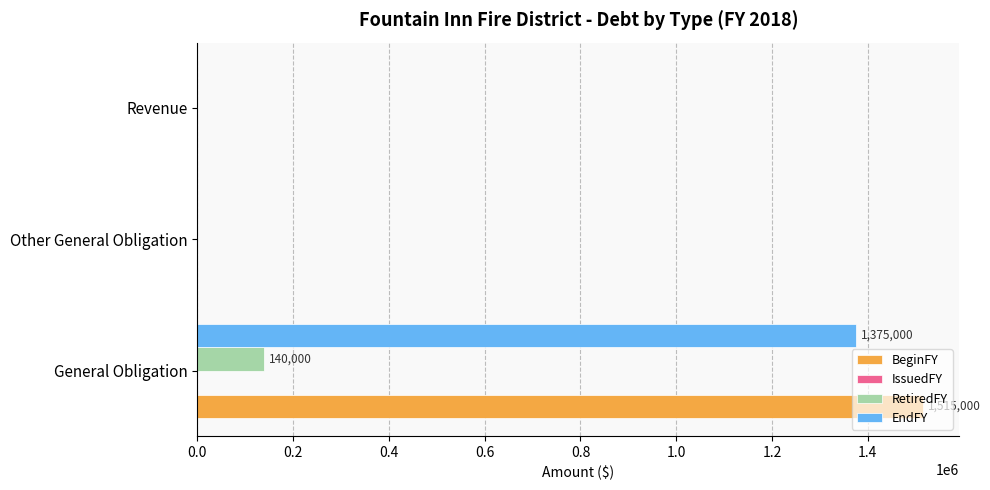

What is the sum of the BeginFY values at General Obligation and Other General Obligation?

1515000